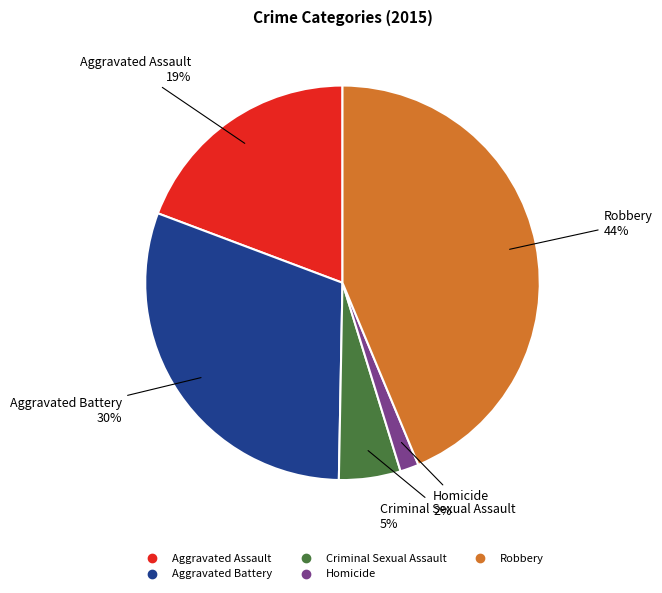

To the nearest percent, what is the combined percentage of Aggravated Battery and Homicide?

32%